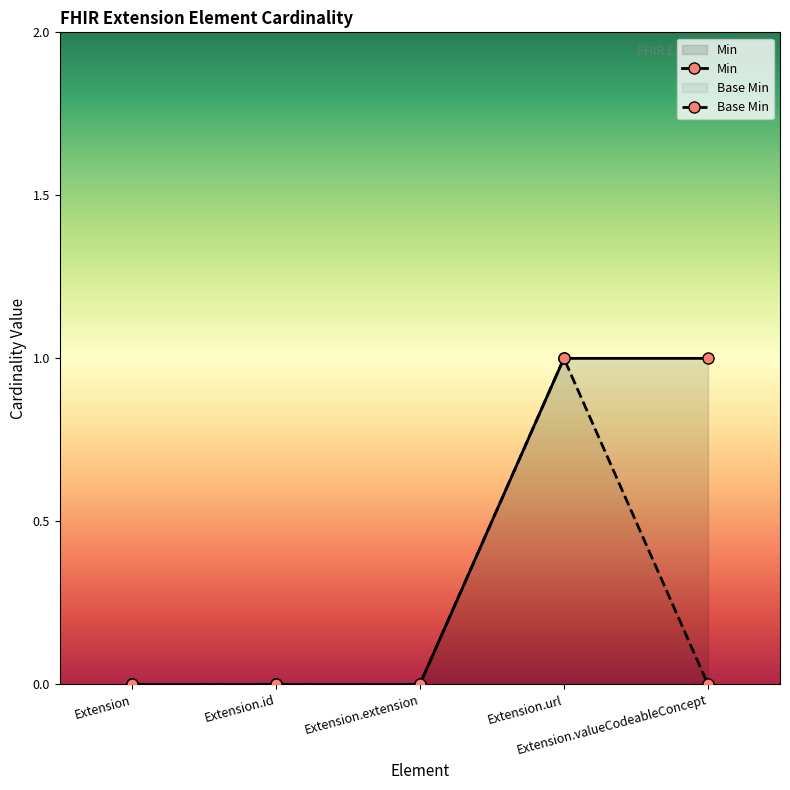

What is the maximum value for Min?

1